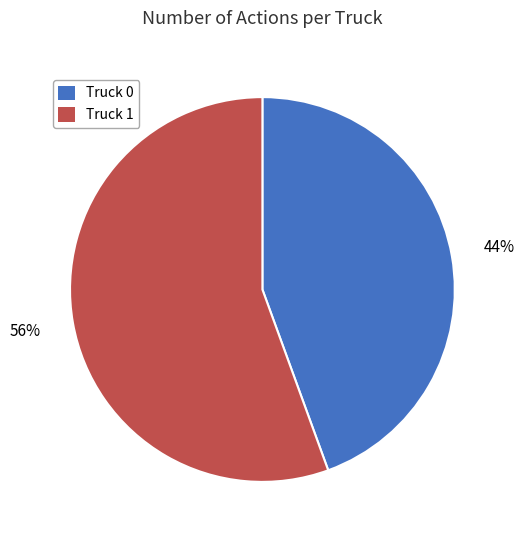

True or false: Truck 1 accounts for 43% of the total.

False